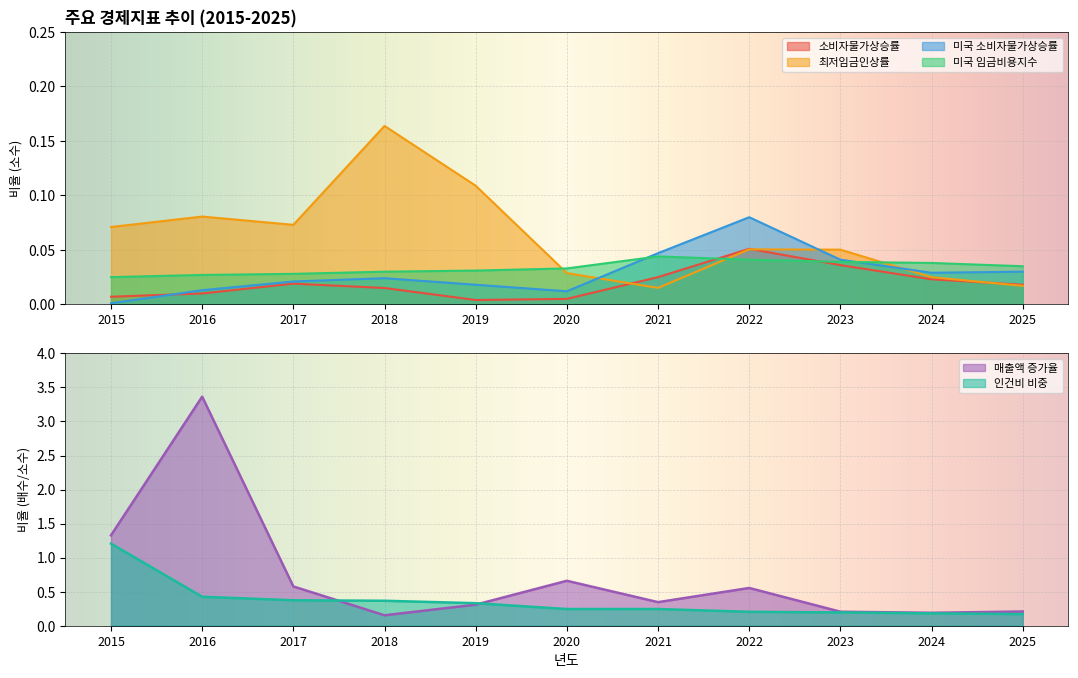

What are all the series names shown in the legend?

소비자물가상승률, 최저임금인상률, 미국 소비자물가상승률, 미국 임금비용지수, 매출액 증가율, 인건비 비중